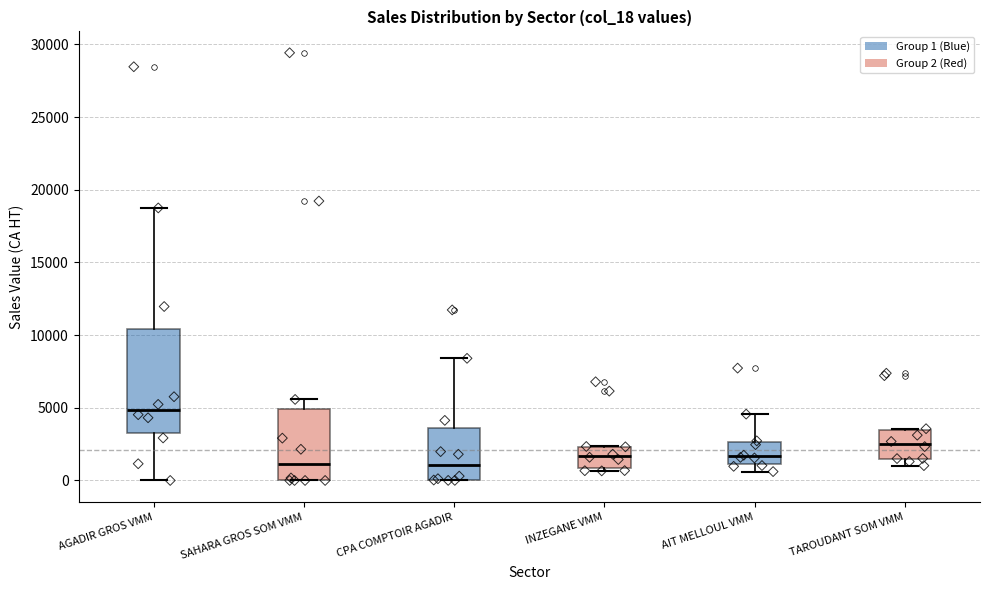

Which box is the tallest, from its lower edge to its upper edge?

AGADIR GROS VMM